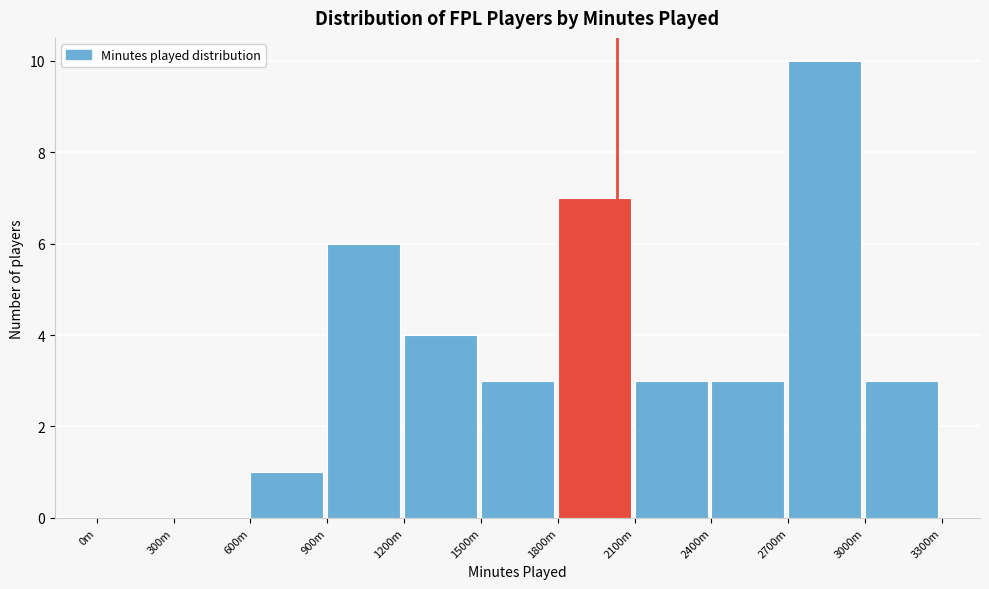

Reading left to right, extract all data points from this chart.

0m=0	300m=0	600m=1	900m=6	1200m=4	1500m=3	1800m=7	2100m=3	2400m=3	2700m=10	3000m=3